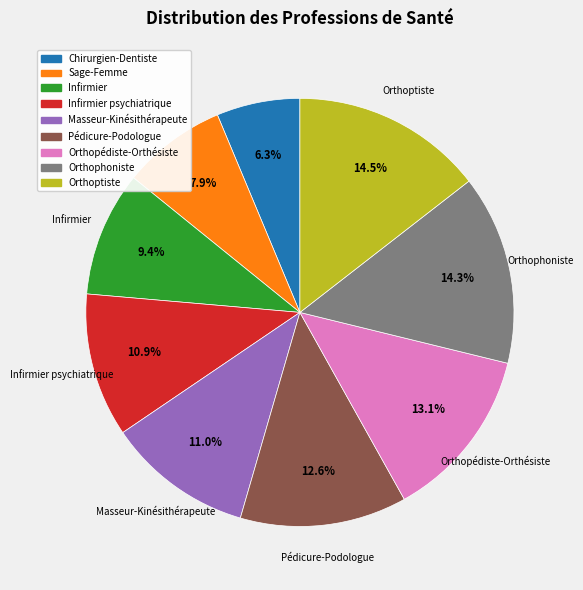

Does any single category account for the majority?

No